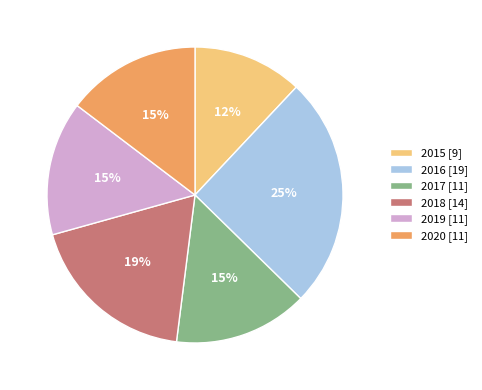

What is the smallest slice in the pie chart?

2015